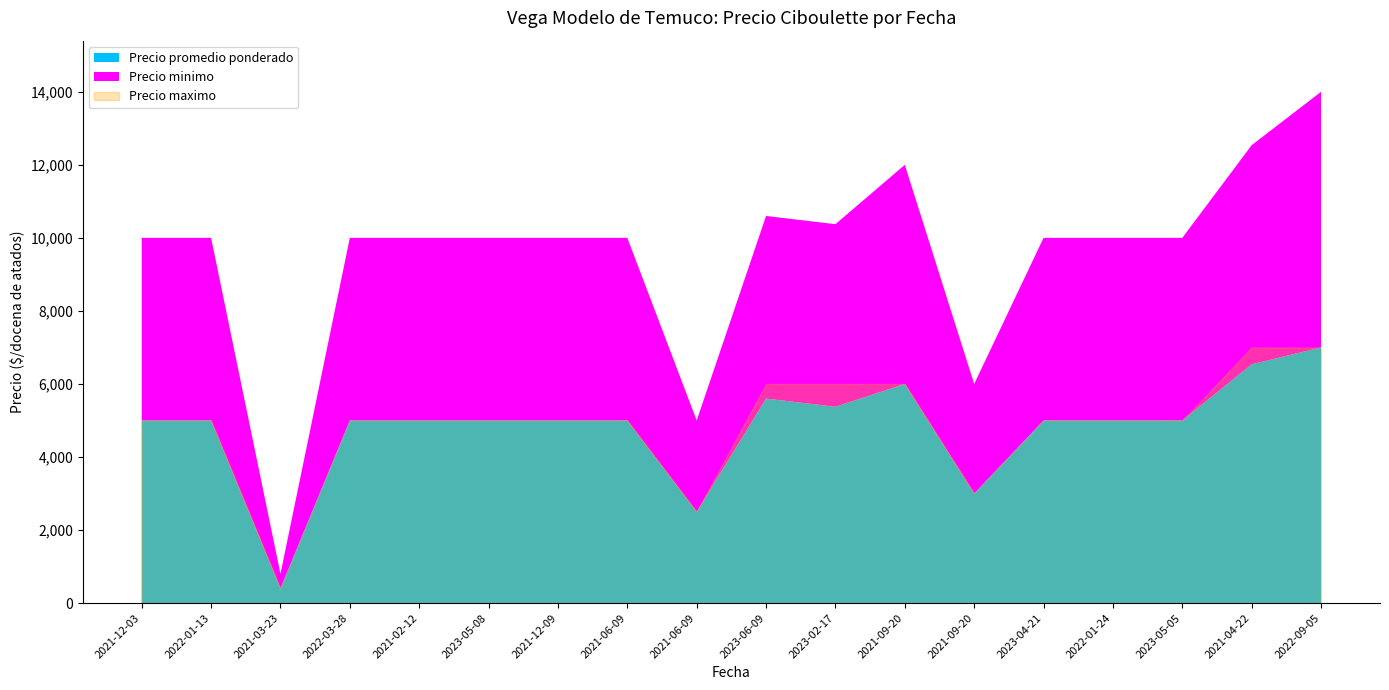

At which label is Precio promedio ponderado closest to 3700?

2021-09-20